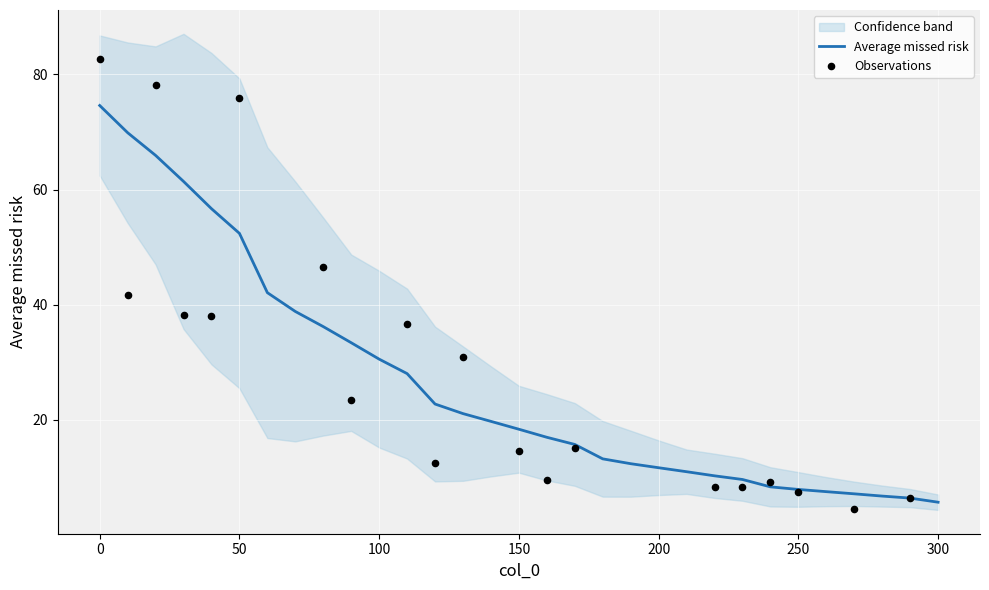

Which has a higher value, 120 or 20?

20